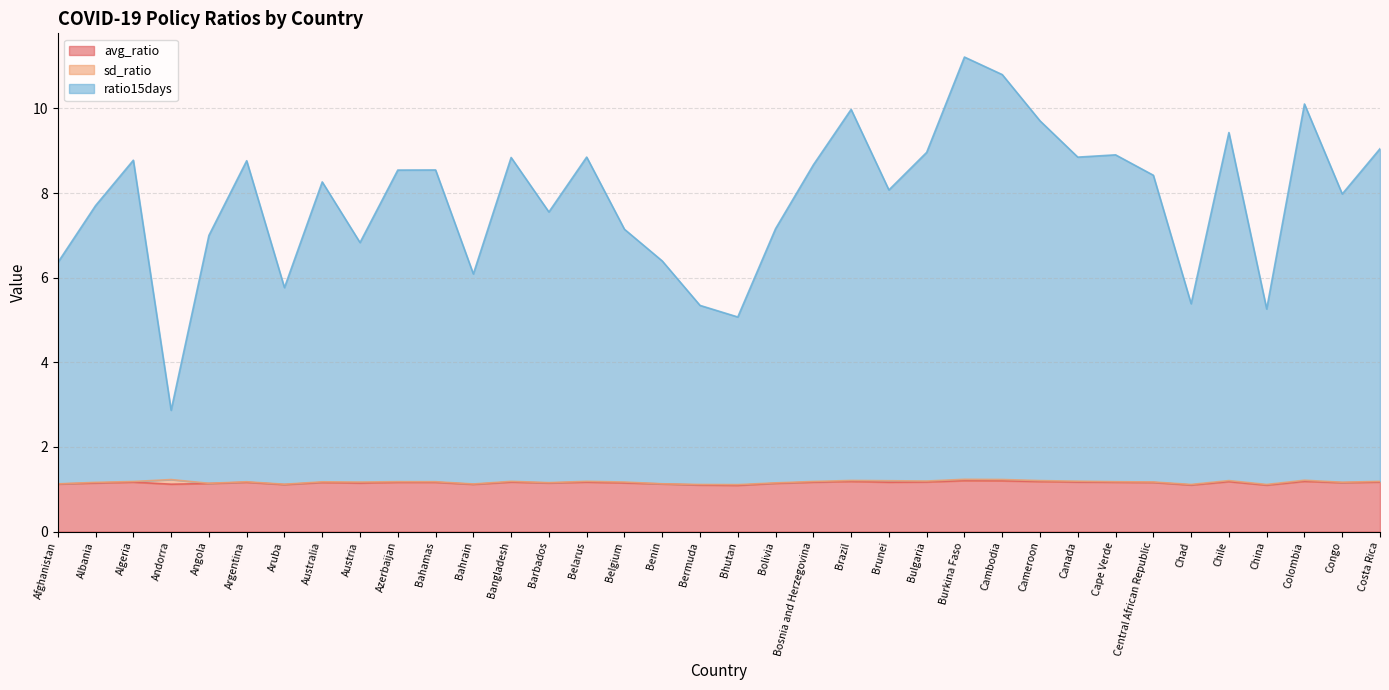

What is the value of the avg_ratio point at the 20th from the left?

1.1